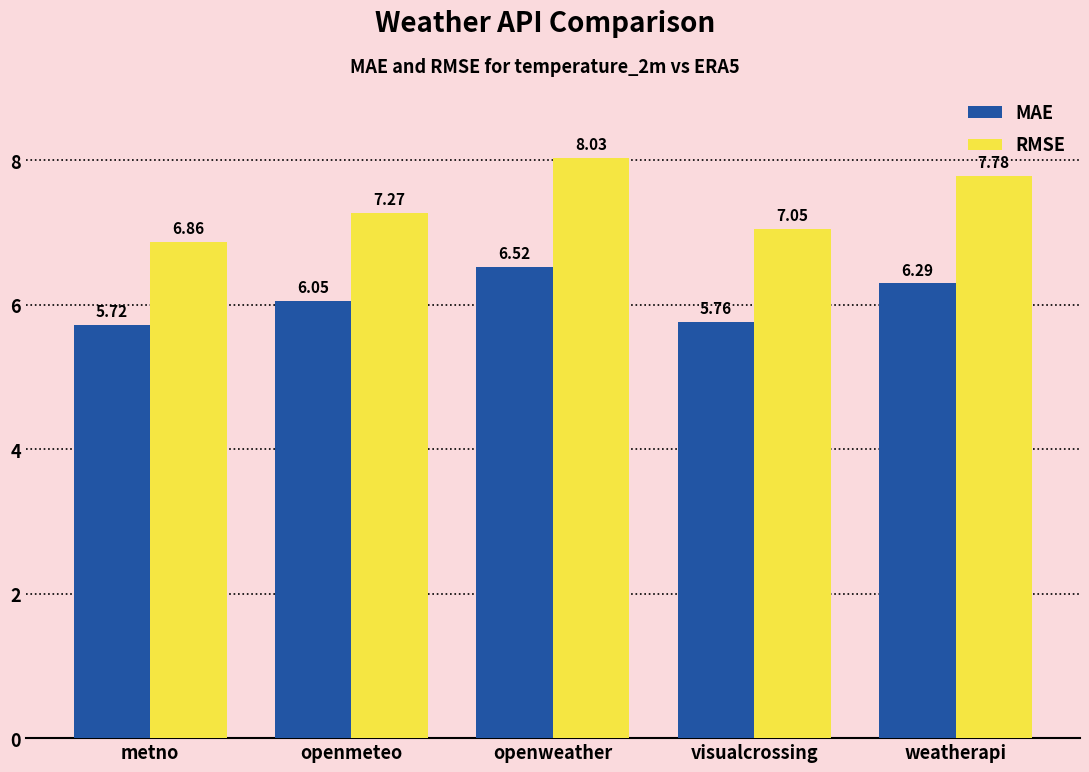

How many categories are shown in the chart?

5